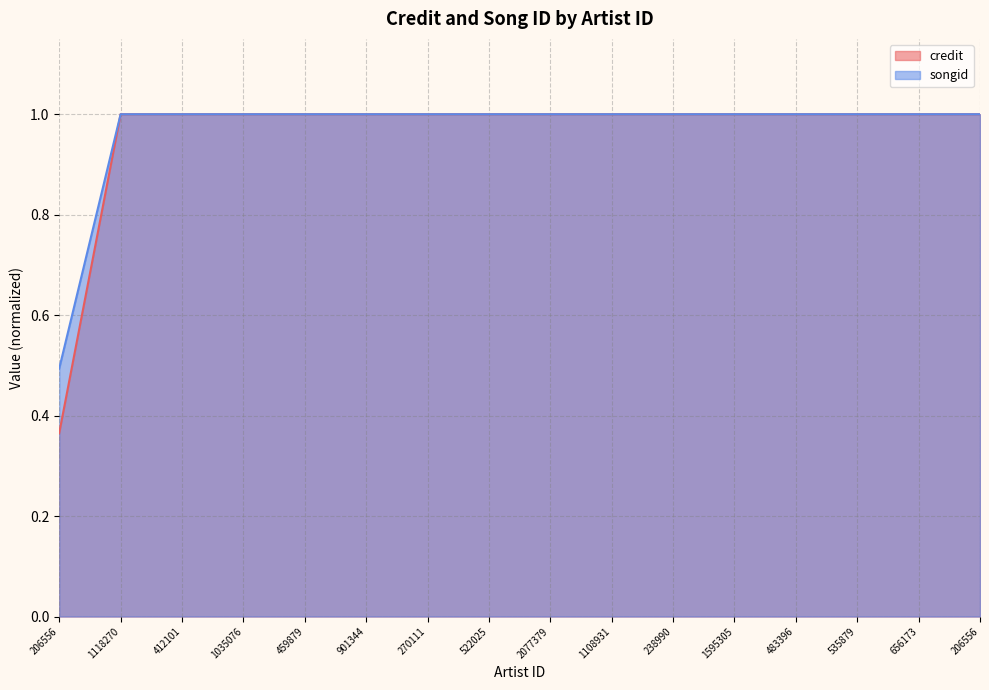

True or false: credit has more than 1 interior local peaks.

False